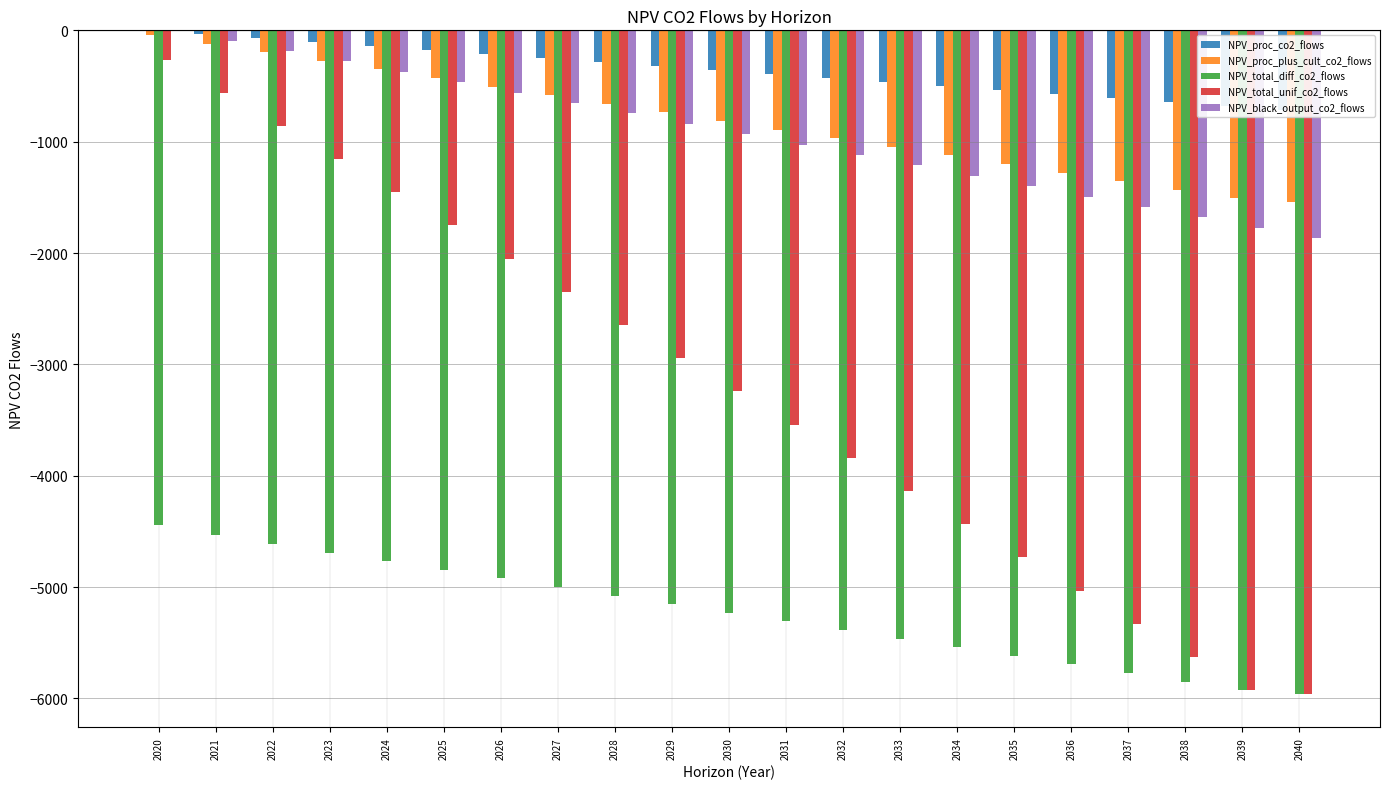

At how many categories does at least one series exceed -5453?

21